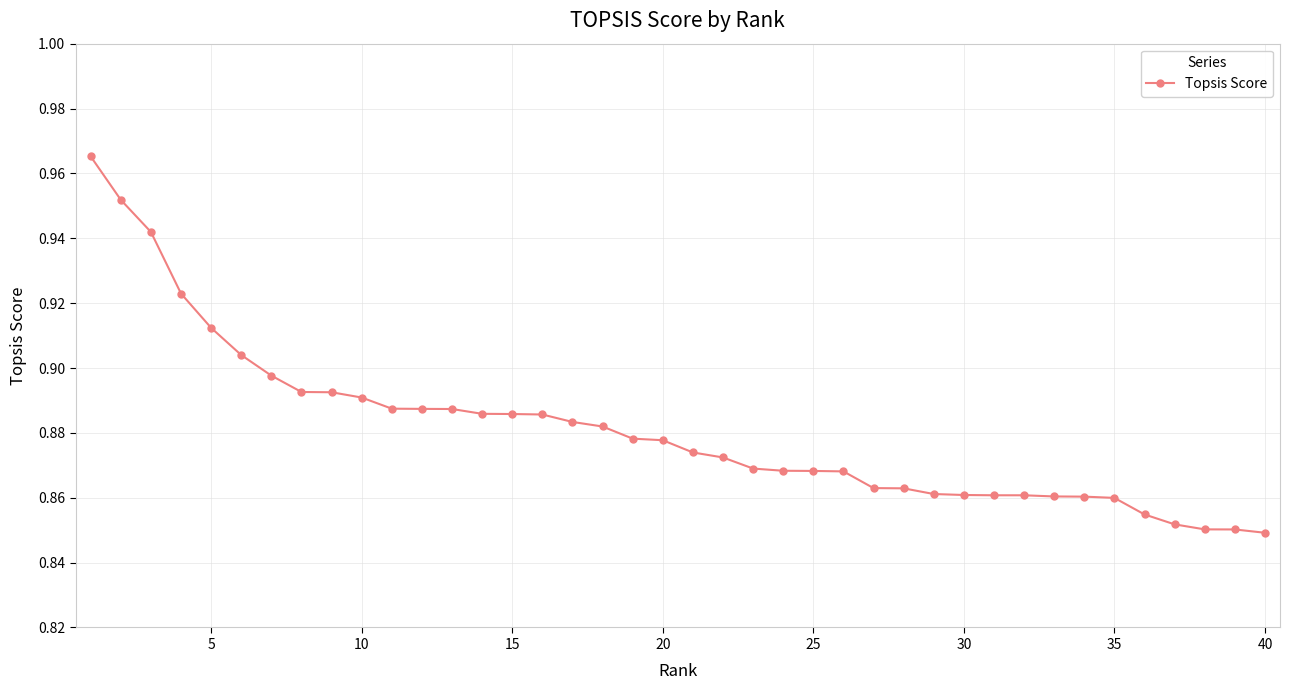

Does the chart have visible grid lines?

Yes